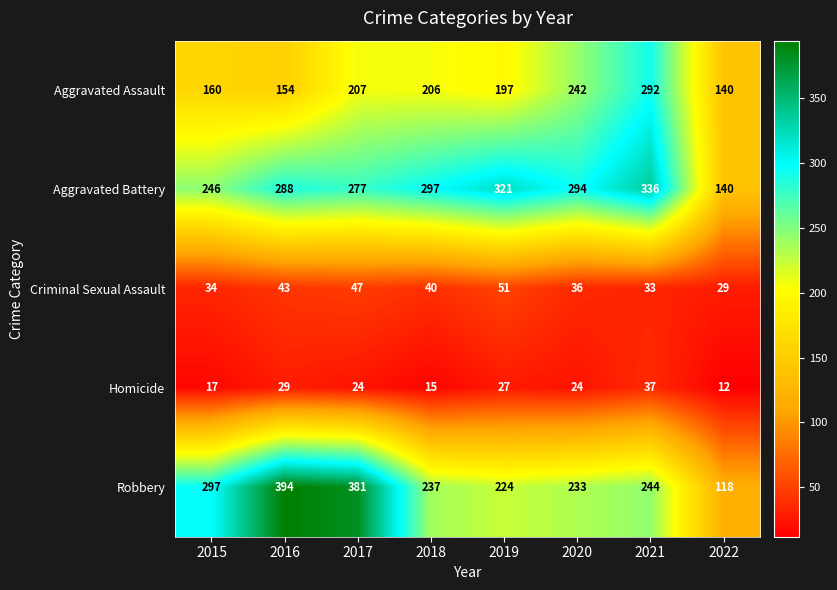

How many categories are shown in the chart?

8